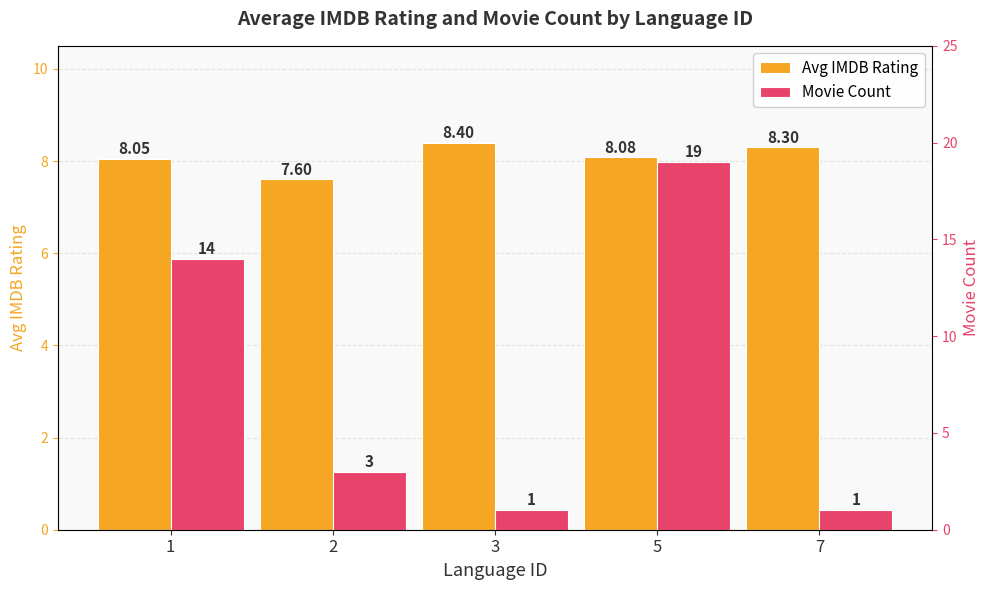

How many series are shown in this chart?

2